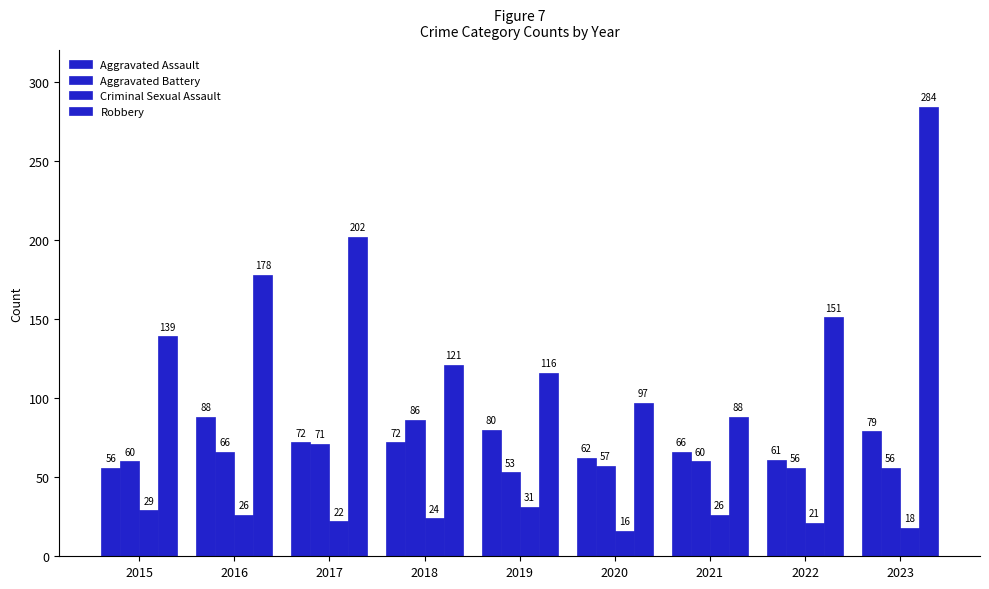

Are the bars horizontal?

No